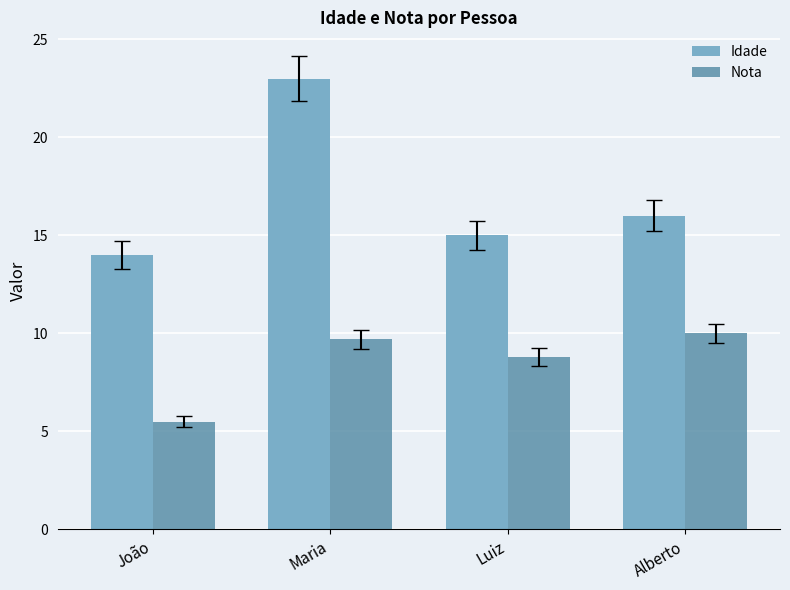

At how many categories does at least one series exceed 20?

1